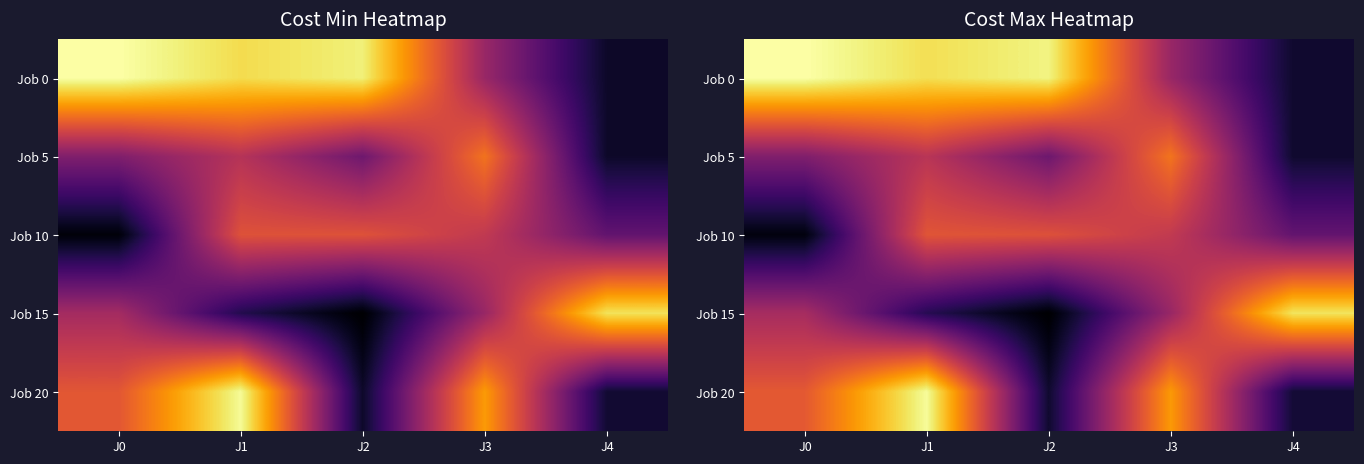

What is the maximum value shown in the chart?

94